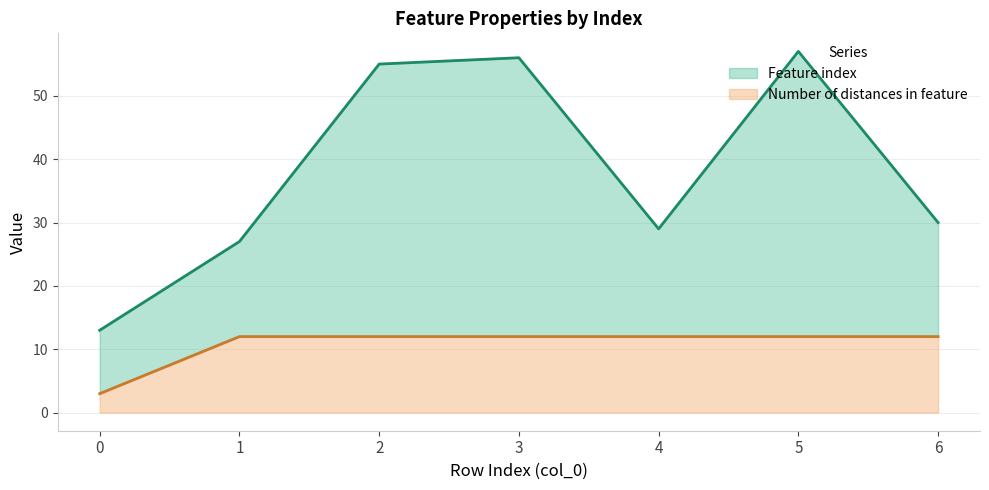

True or false: Number of distances in feature has a value of 21 at 1.

False